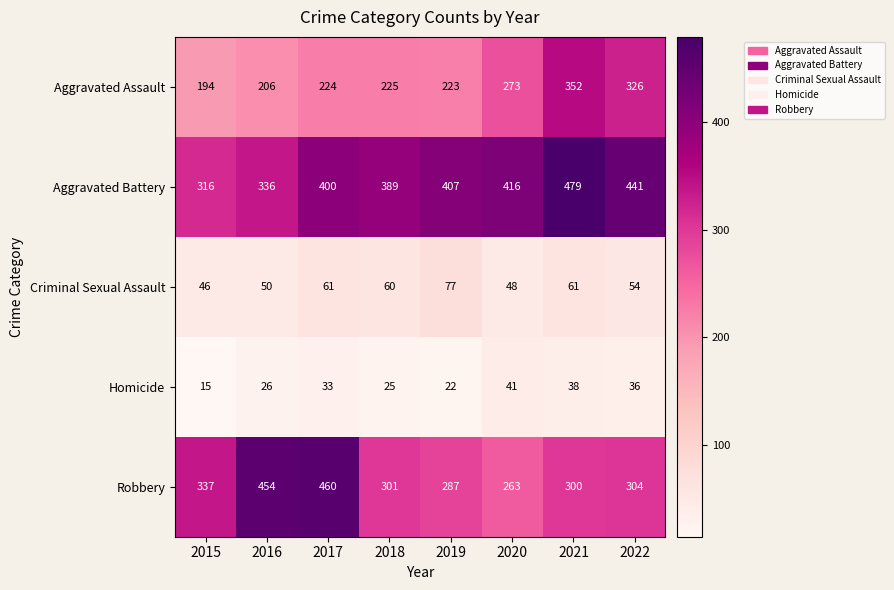

Which label corresponds to the smallest value in the chart?

2015